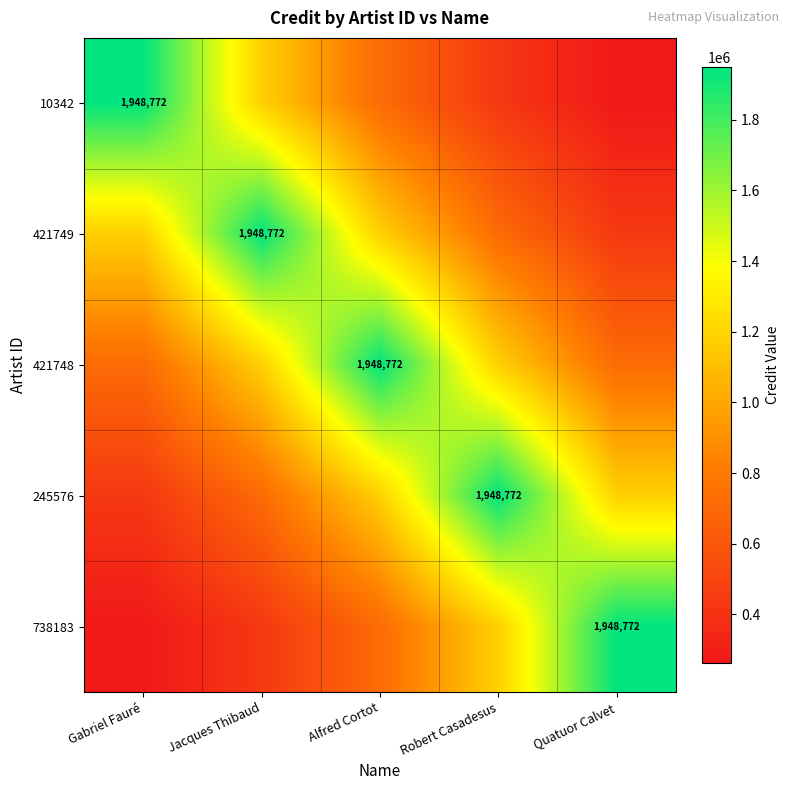

How many series are shown in this chart?

5